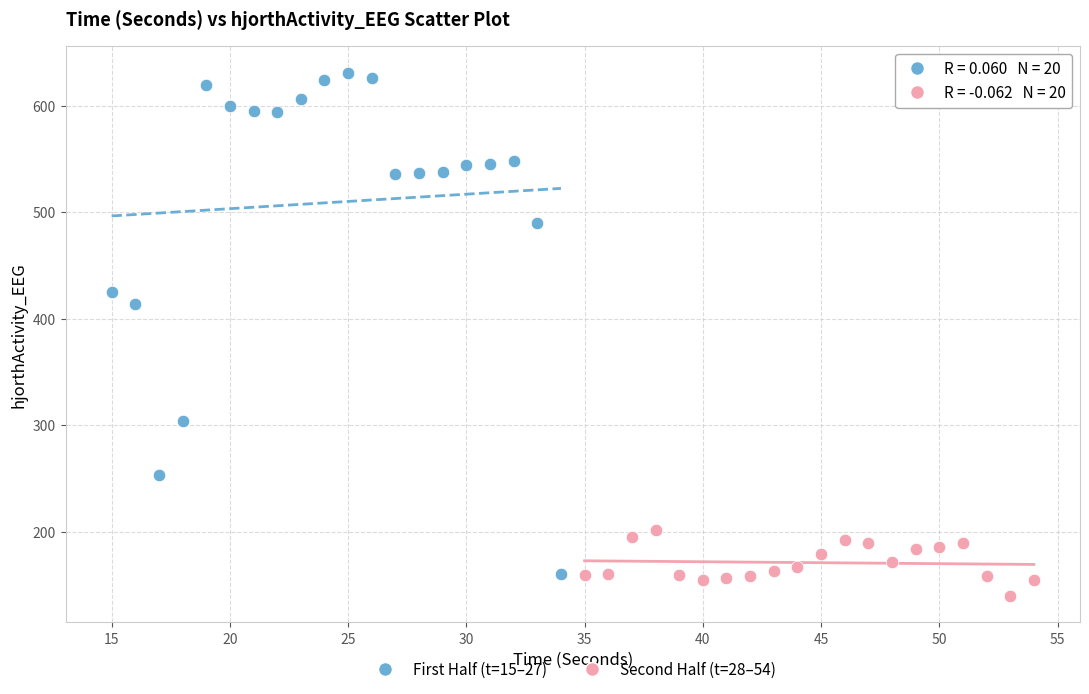

Which series has the widest spread of Y values?

First Half (t=15–27)